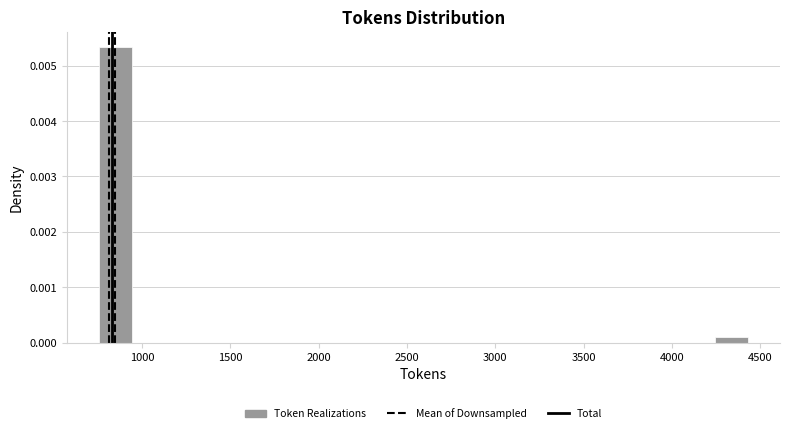

Around what value on the x-axis is the tallest bar? Give the approximate position of its centre, as read against the axis.

850